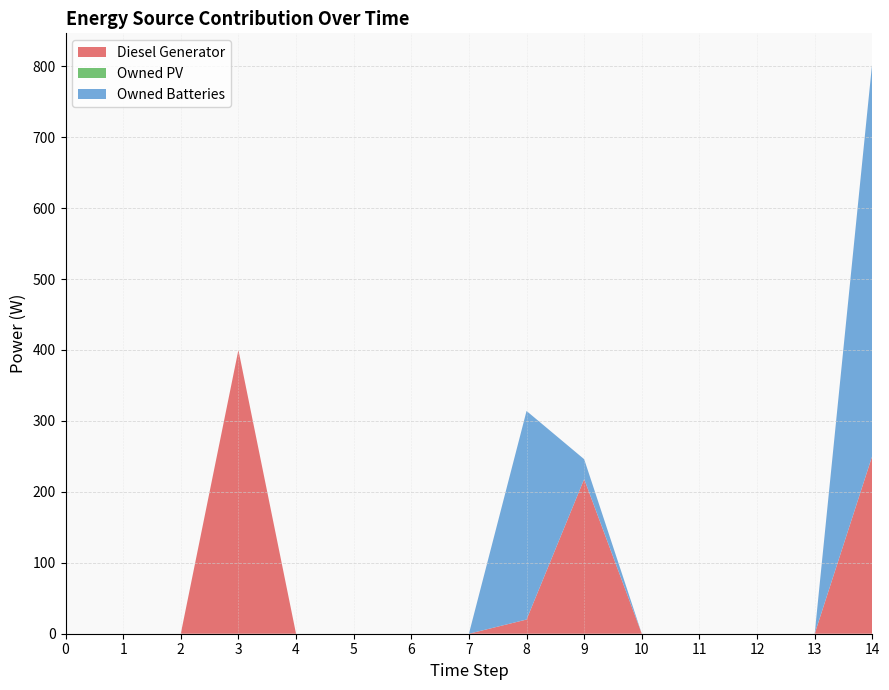

Reading left to right, what are all the values shown in this chart?

Diesel Generator: 0	0	0	400	0	0	0	0	20	218	0	0	0	0	251
Owned PV: 0	0	0	0	0	0	0	0	0	0	0	0	0	0	0
Owned Batteries: 0	0	0	0	0	0	0	0	294	28	0	0	0	0	555